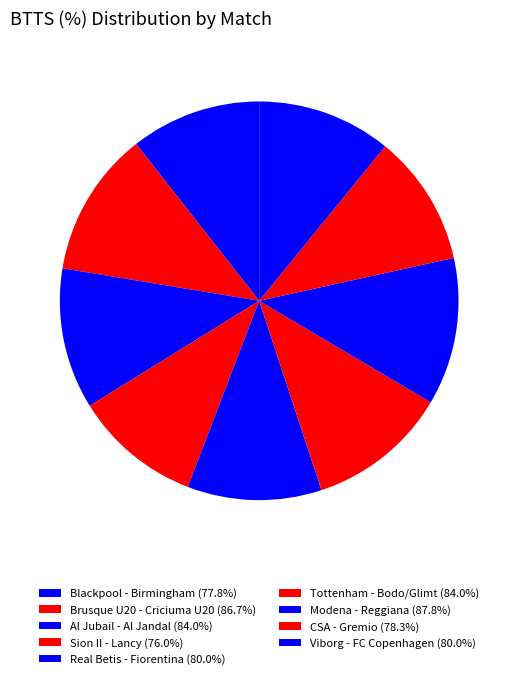

How many slices are in this pie chart?

9